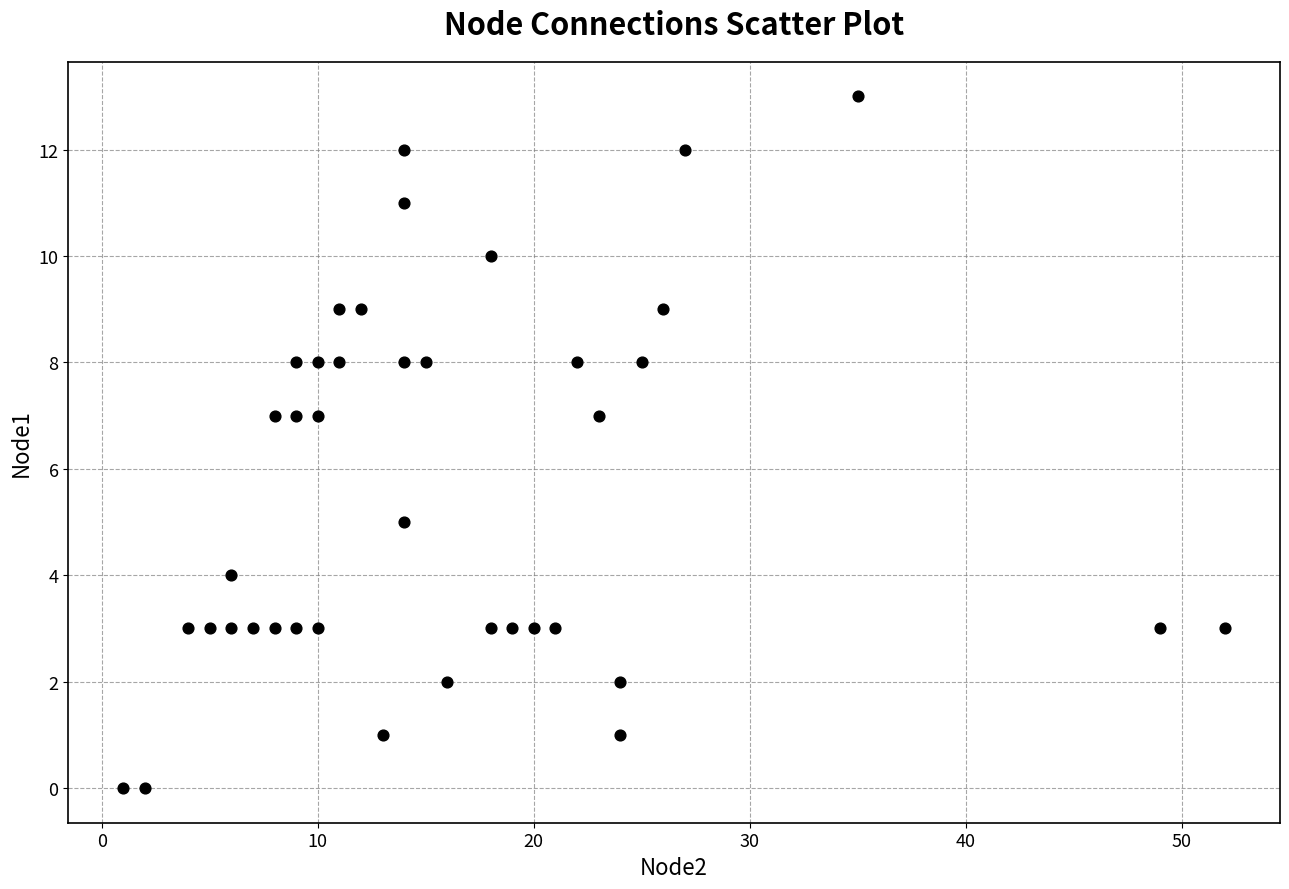

What is the range of X values (max minus min)?

51